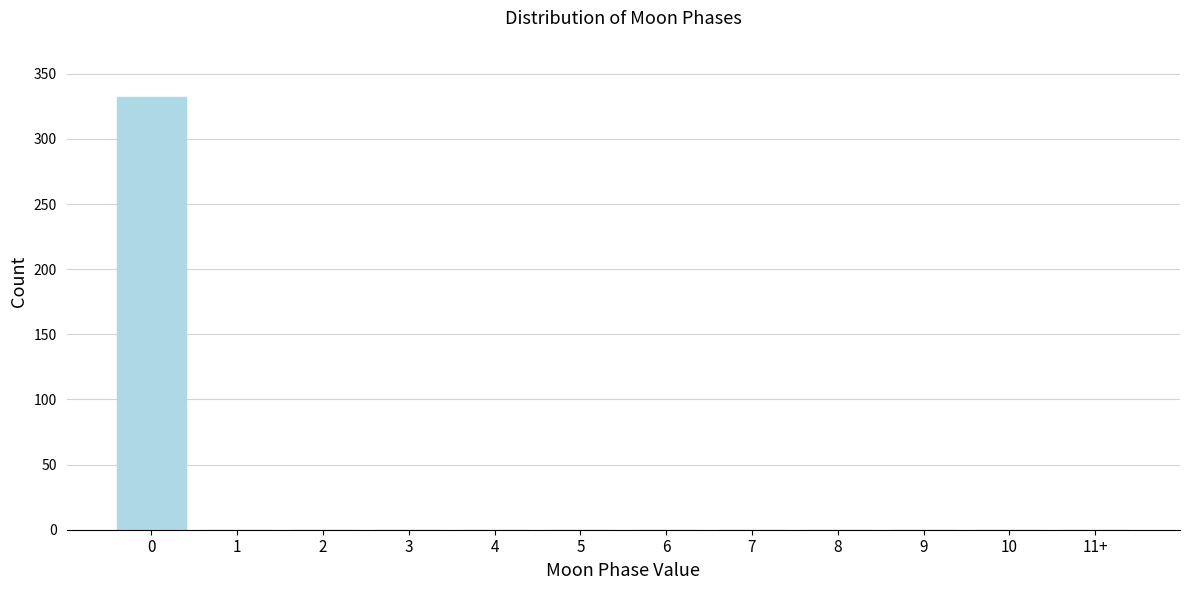

Reading left to right, what are all the values shown in this chart?

0=332	1=0	2=0	3=0	4=0	5=0	6=0	7=0	8=0	9=0	10=0	11+=0